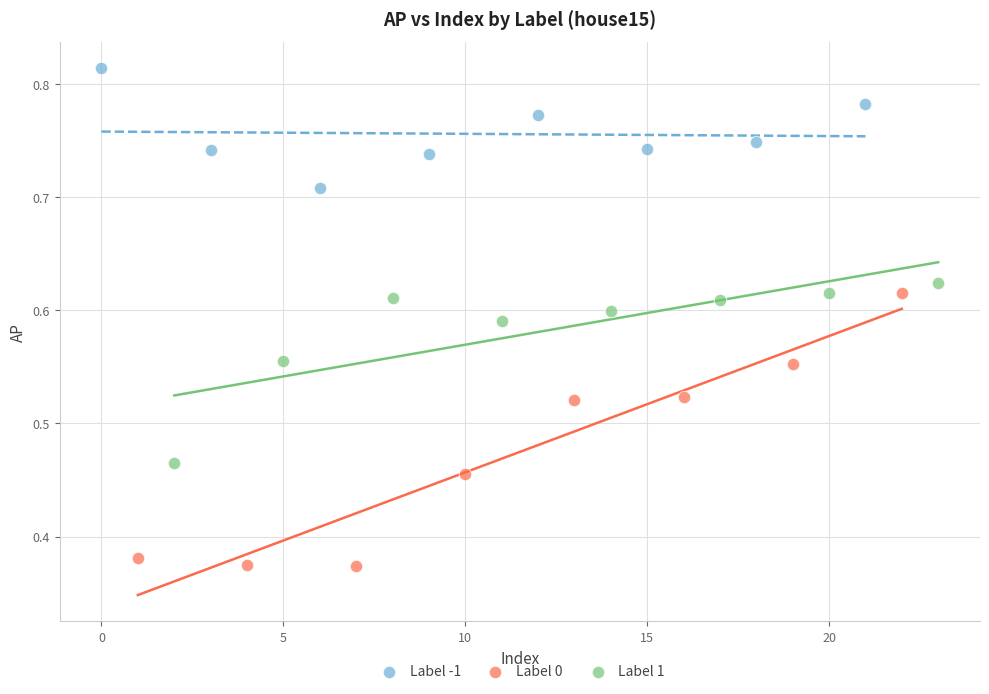

Which series contains the lowest Y value?

Label 0